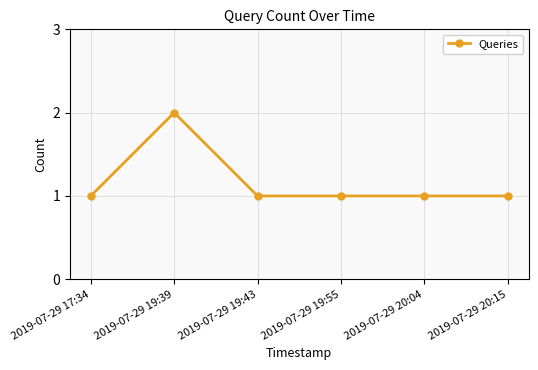

What is the ratio of the value at 2019-07-29 20:15 to the value at 2019-07-29 19:39?

0.5